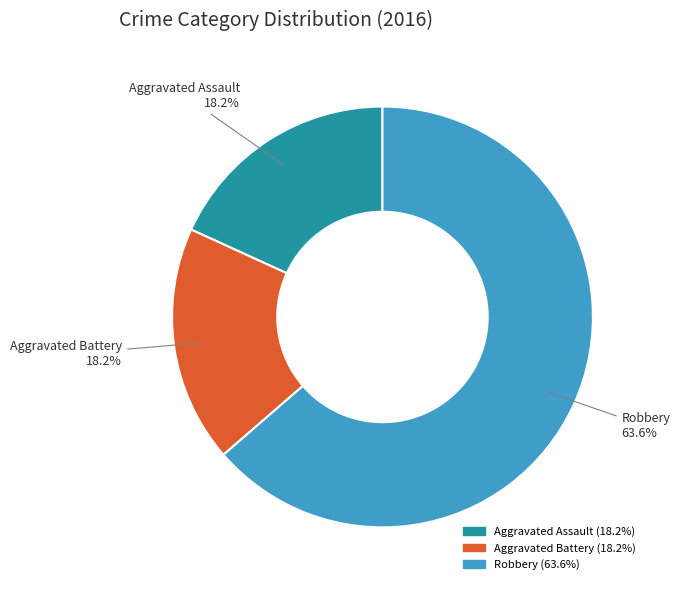

How many segments does this pie chart have?

3